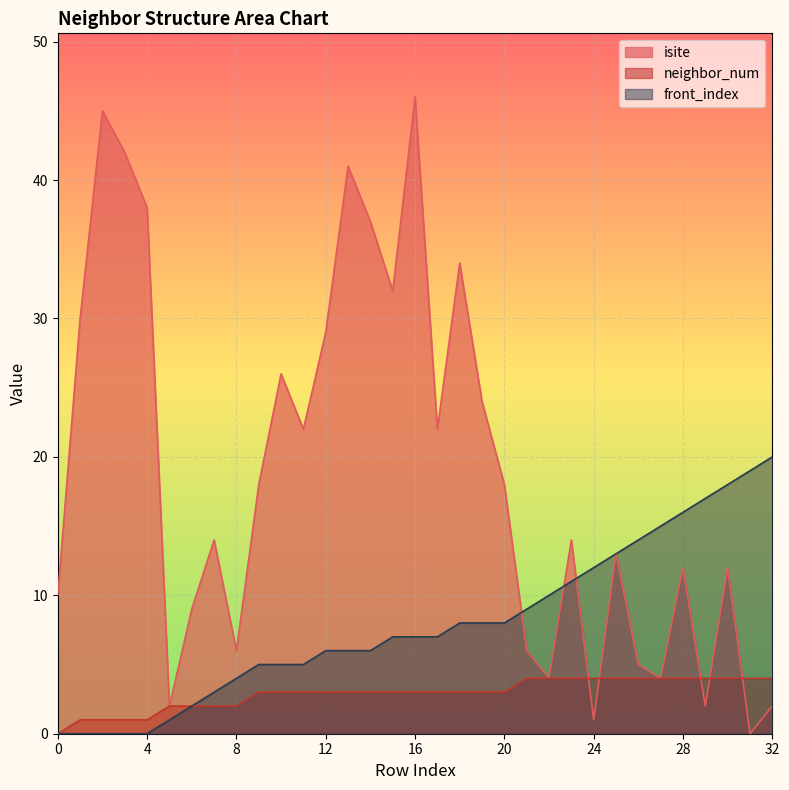

Between which two adjacent categories do neighbor_num and isite first intersect?

23 and 24